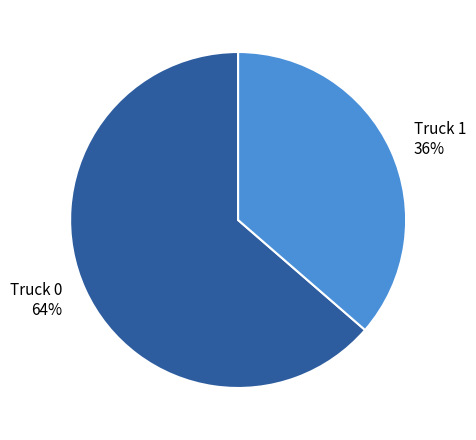

Rank the categories by value from lowest to highest.

Truck 1, Truck 0